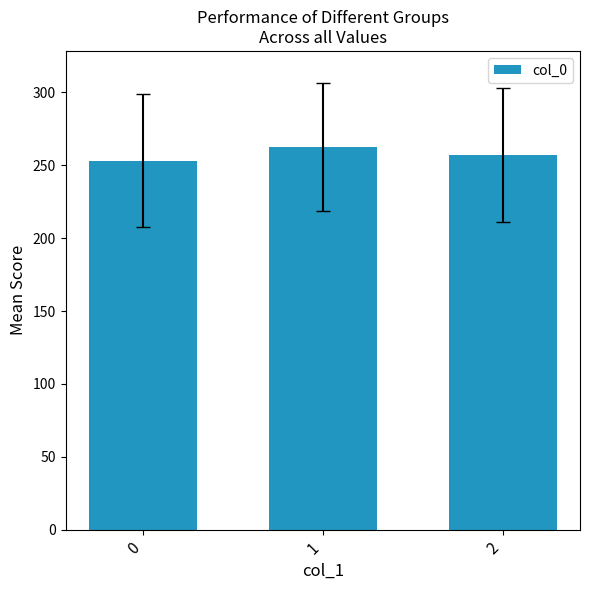

Reading left to right, list all the values displayed in this chart.

0=253.3	1=262.6	2=257.3